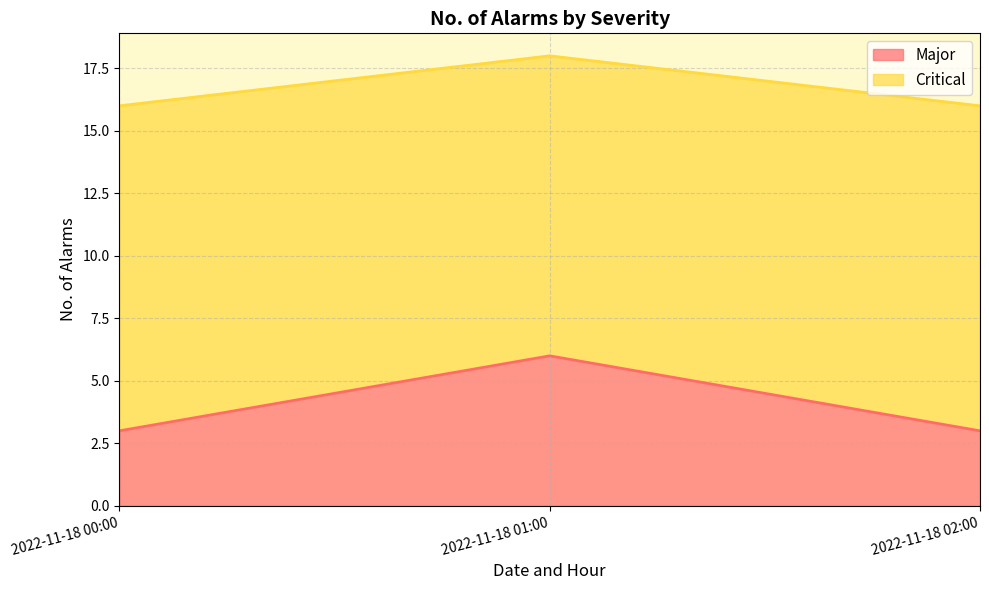

True or false: Critical has a value of 16 at 2022-11-18 02:00.

True